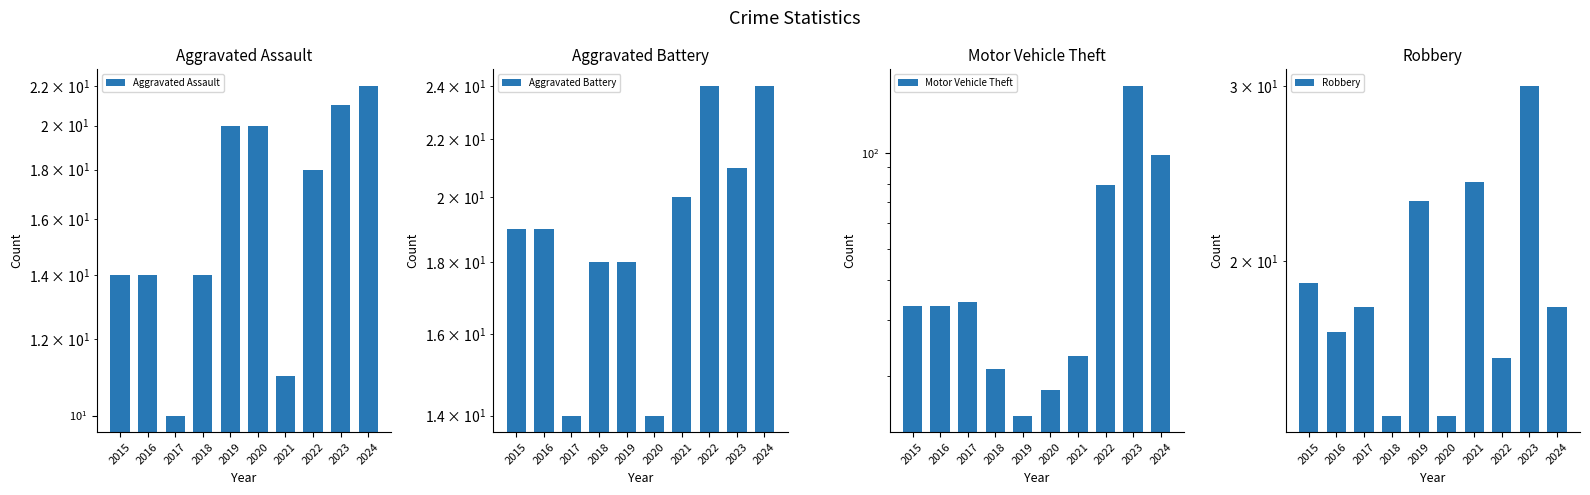

True or false: Motor Vehicle Theft has a value of 30 at 2021.

False